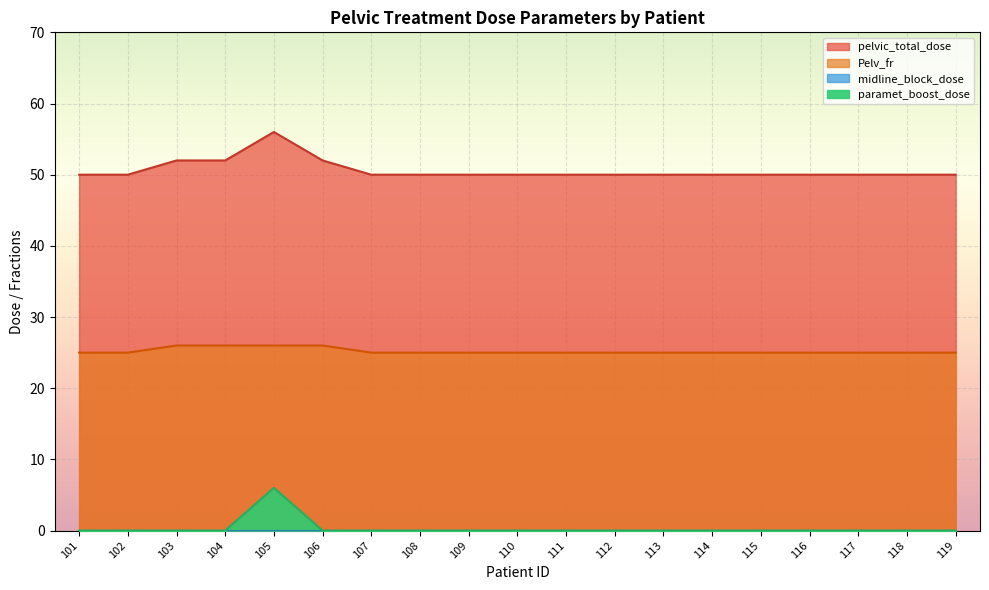

Reading right to left, what are all the values shown in this chart?

pelvic_total_dose: 50	50	50	50	50	50	50	50	50	50	50	50	50	52	56	52	52	50	50
Pelv_fr: 25	25	25	25	25	25	25	25	25	25	25	25	25	26	26	26	26	25	25
paramet_boost_dose: 0	0	0	0	0	0	0	0	0	0	0	0	0	0	6	0	0	0	0